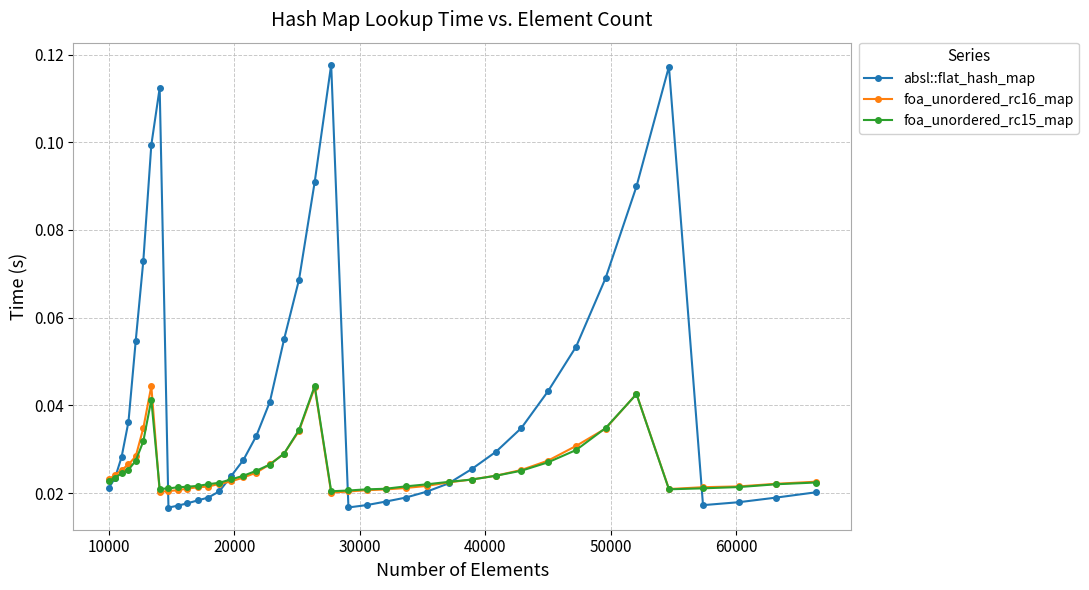

Which series has the largest total across all categories?

absl::flat_hash_map